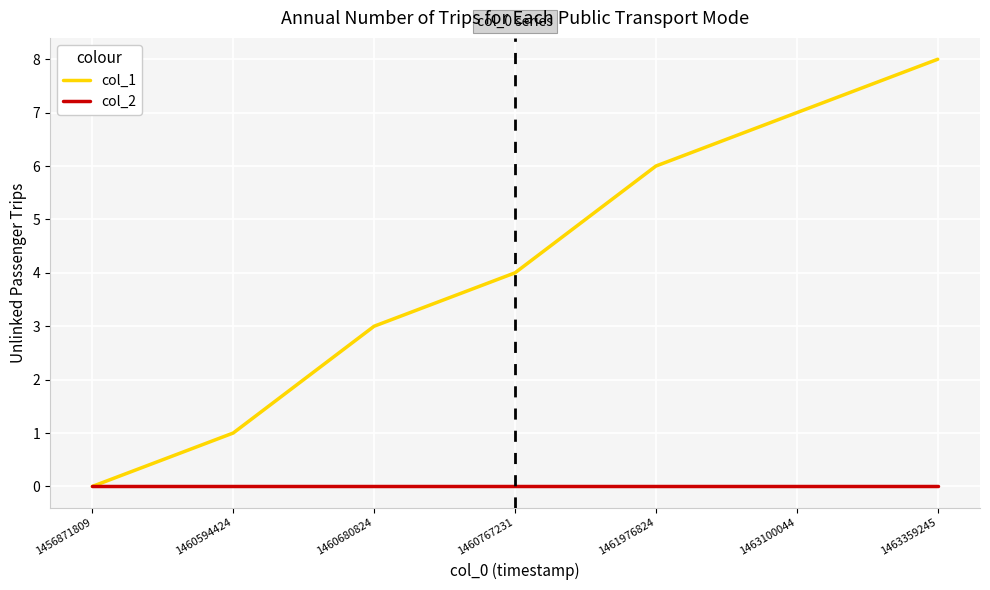

Reading left to right, what are all the values shown in this chart?

col_1: 0	1	3	4	6	7	8
col_2: 0	0	0	0	0	0	0